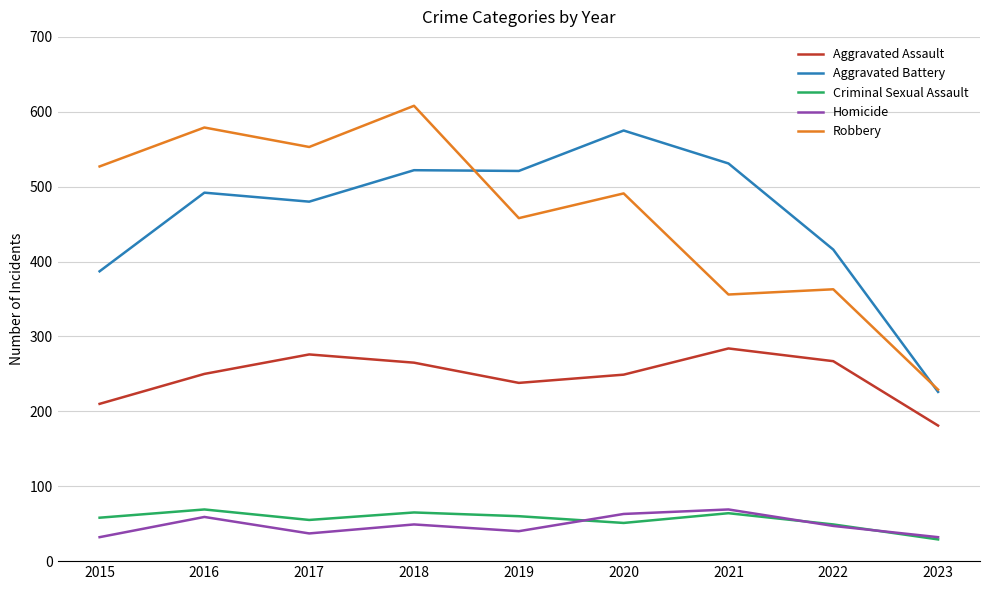

True or false: Aggravated Assault and Robbery cross at least once.

False